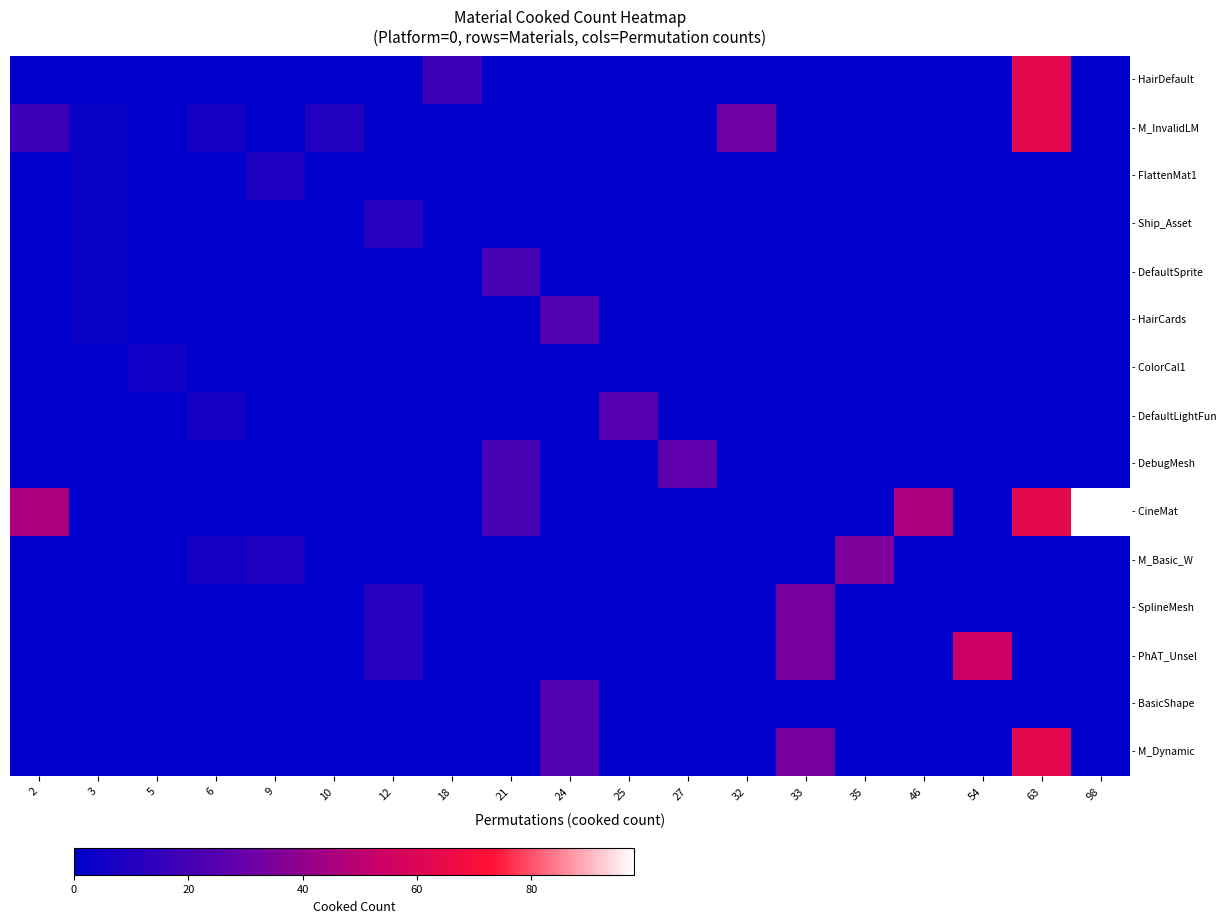

Which category has the lowest value across all series?

2